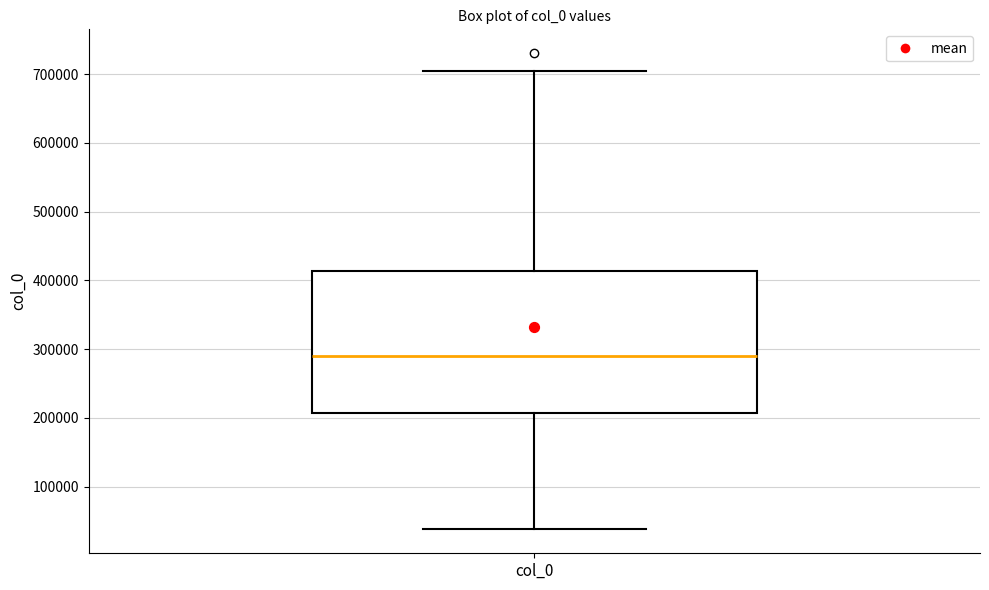

Where does the upper whisker of the box for col_0 end on the y-axis? The values are not printed on the chart, so give them approximately, as read against the axis.

700000